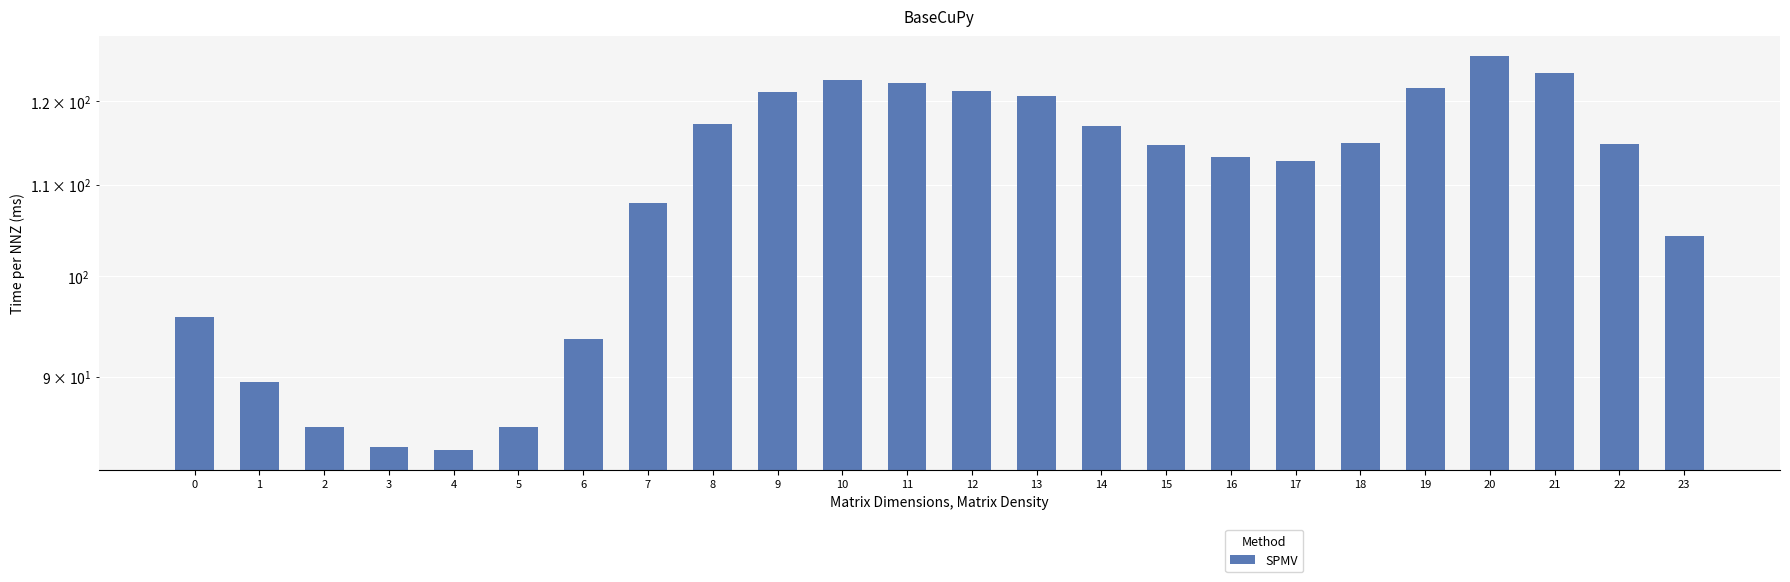

What is the difference between the maximum and second lowest values?

42.2